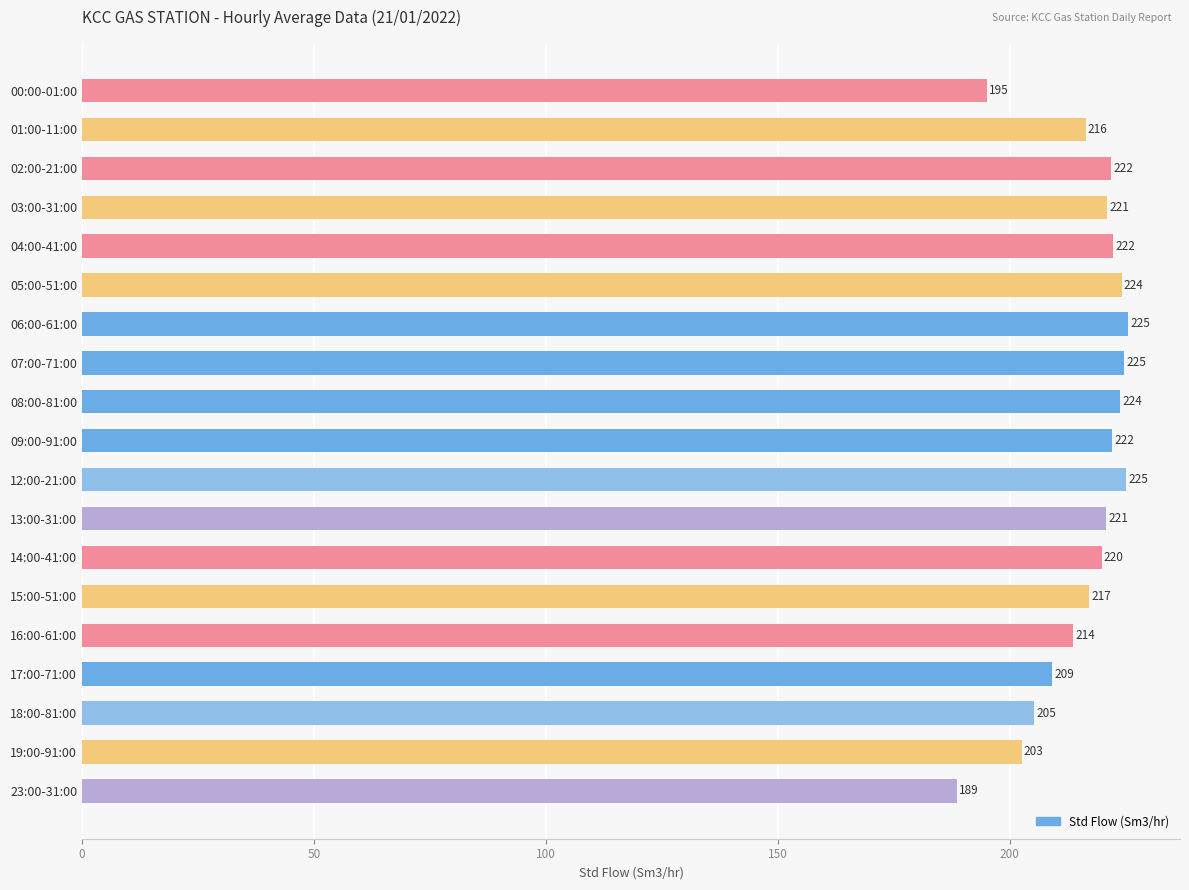

At which category does the chart reach its minimum across all series?

23:00-31:00